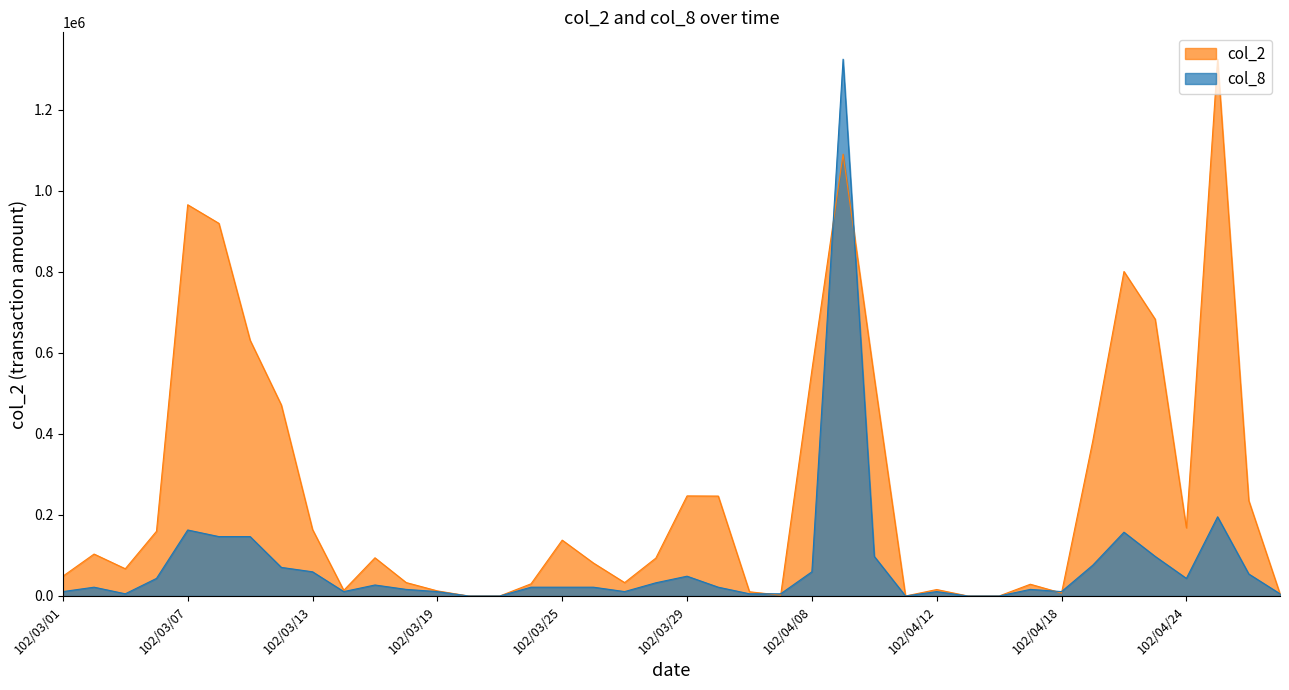

Is it true that col_2 equals 48693.7 at 102/03/22?

False